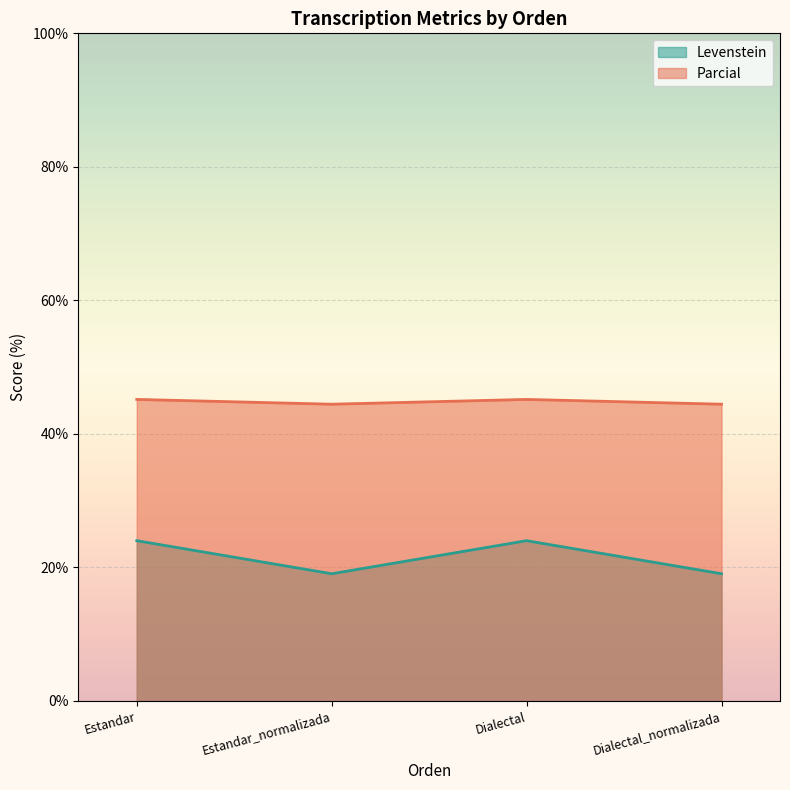

Reading left to right, what are all the values shown in this chart?

Levenstein: Estandar=24.0	Estandar_normalizada=19.0	Dialectal=24.0	Dialectal_normalizada=19.0
Parcial: Estandar=45.2	Estandar_normalizada=44.4	Dialectal=45.2	Dialectal_normalizada=44.4